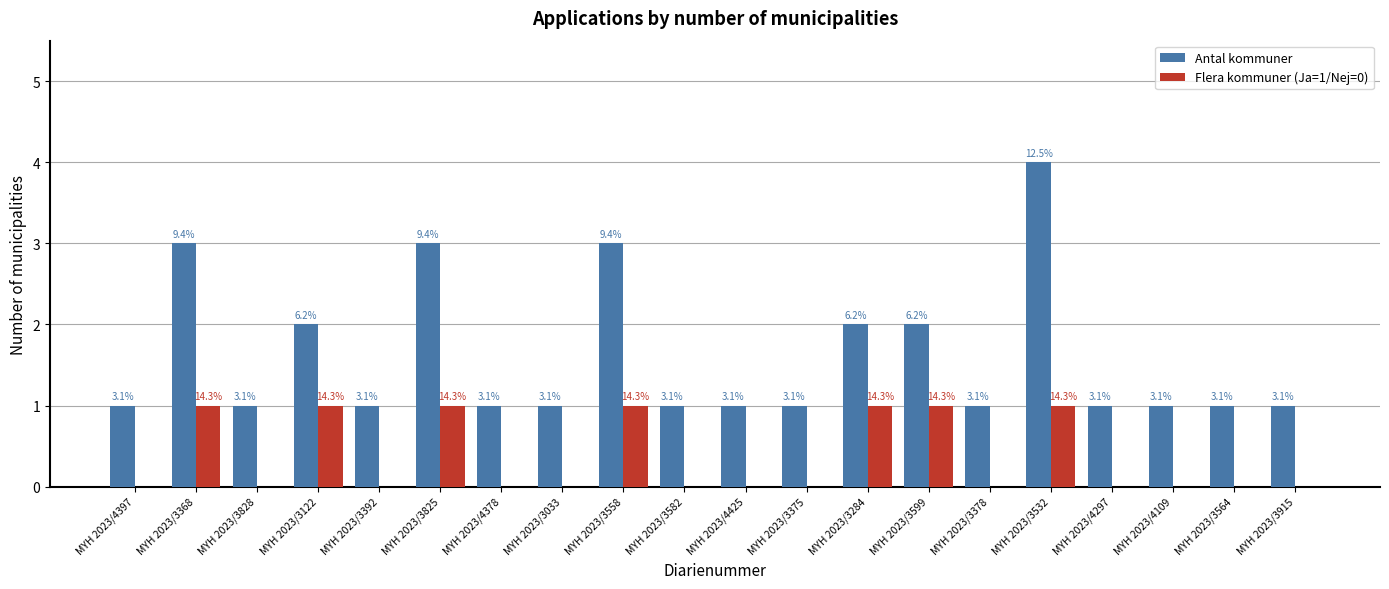

Reading right to left, list all the values displayed in this chart.

Antal kommuner: MYH 2023/3915=1	MYH 2023/3564=1	MYH 2023/4109=1	MYH 2023/4297=1	MYH 2023/3532=4	MYH 2023/3378=1	MYH 2023/3599=2	MYH 2023/3284=2	MYH 2023/3375=1	MYH 2023/4425=1	MYH 2023/3582=1	MYH 2023/3558=3	MYH 2023/3033=1	MYH 2023/4378=1	MYH 2023/3825=3	MYH 2023/3392=1	MYH 2023/3122=2	MYH 2023/3828=1	MYH 2023/3368=3	MYH 2023/4397=1
Flera kommuner (Ja=1/Nej=0): MYH 2023/3915=0	MYH 2023/3564=0	MYH 2023/4109=0	MYH 2023/4297=0	MYH 2023/3532=1	MYH 2023/3378=0	MYH 2023/3599=1	MYH 2023/3284=1	MYH 2023/3375=0	MYH 2023/4425=0	MYH 2023/3582=0	MYH 2023/3558=1	MYH 2023/3033=0	MYH 2023/4378=0	MYH 2023/3825=1	MYH 2023/3392=0	MYH 2023/3122=1	MYH 2023/3828=0	MYH 2023/3368=1	MYH 2023/4397=0